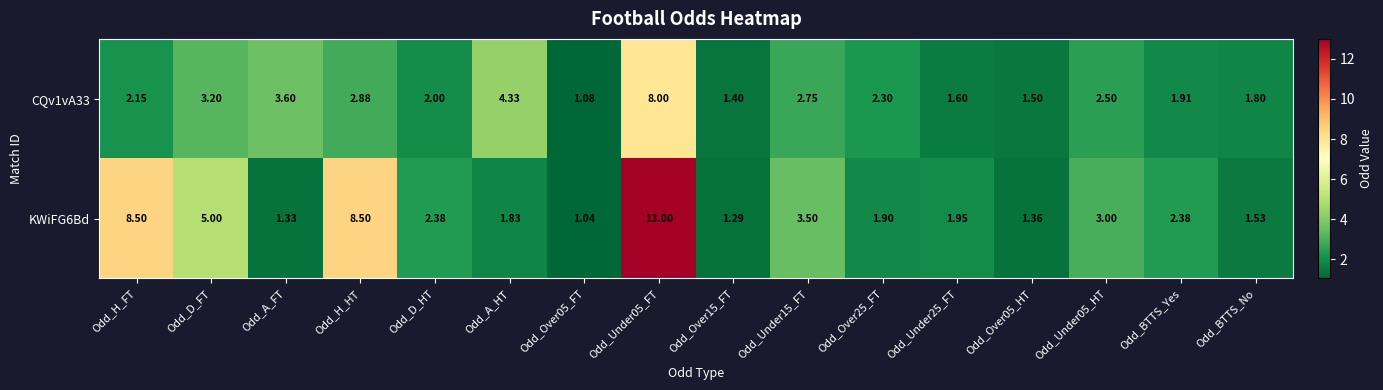

At which label does CQv1vA33 first exceed 2?

Odd_H_FT